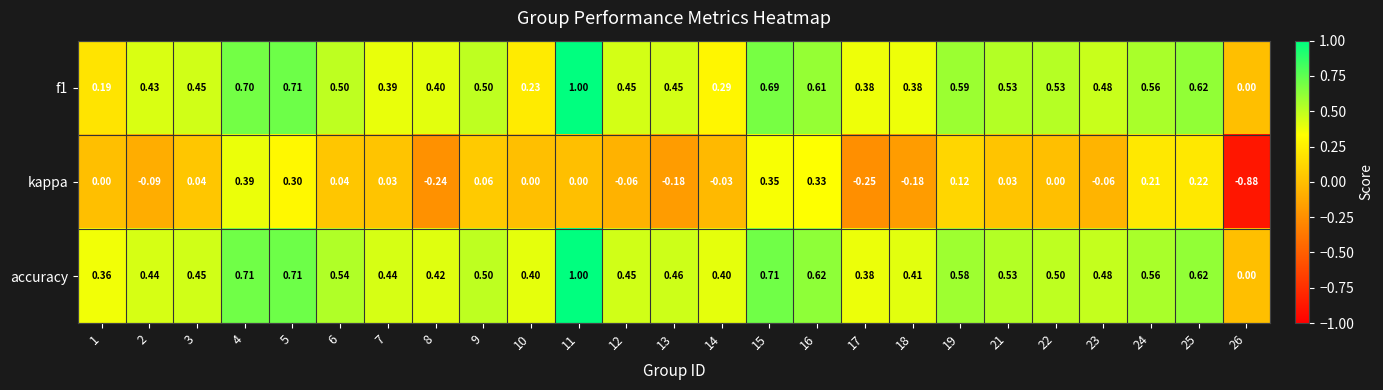

Which series has the largest range (max minus min)?

kappa